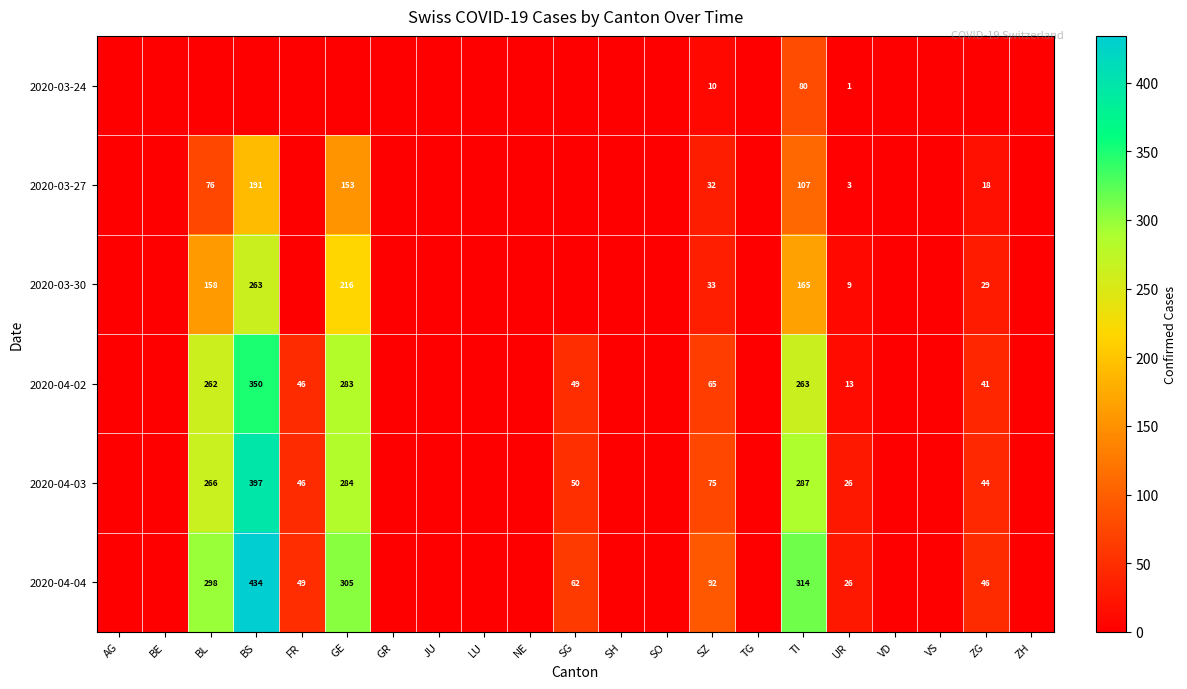

True or false: 2020-04-03 has a value of 163 at TI.

False